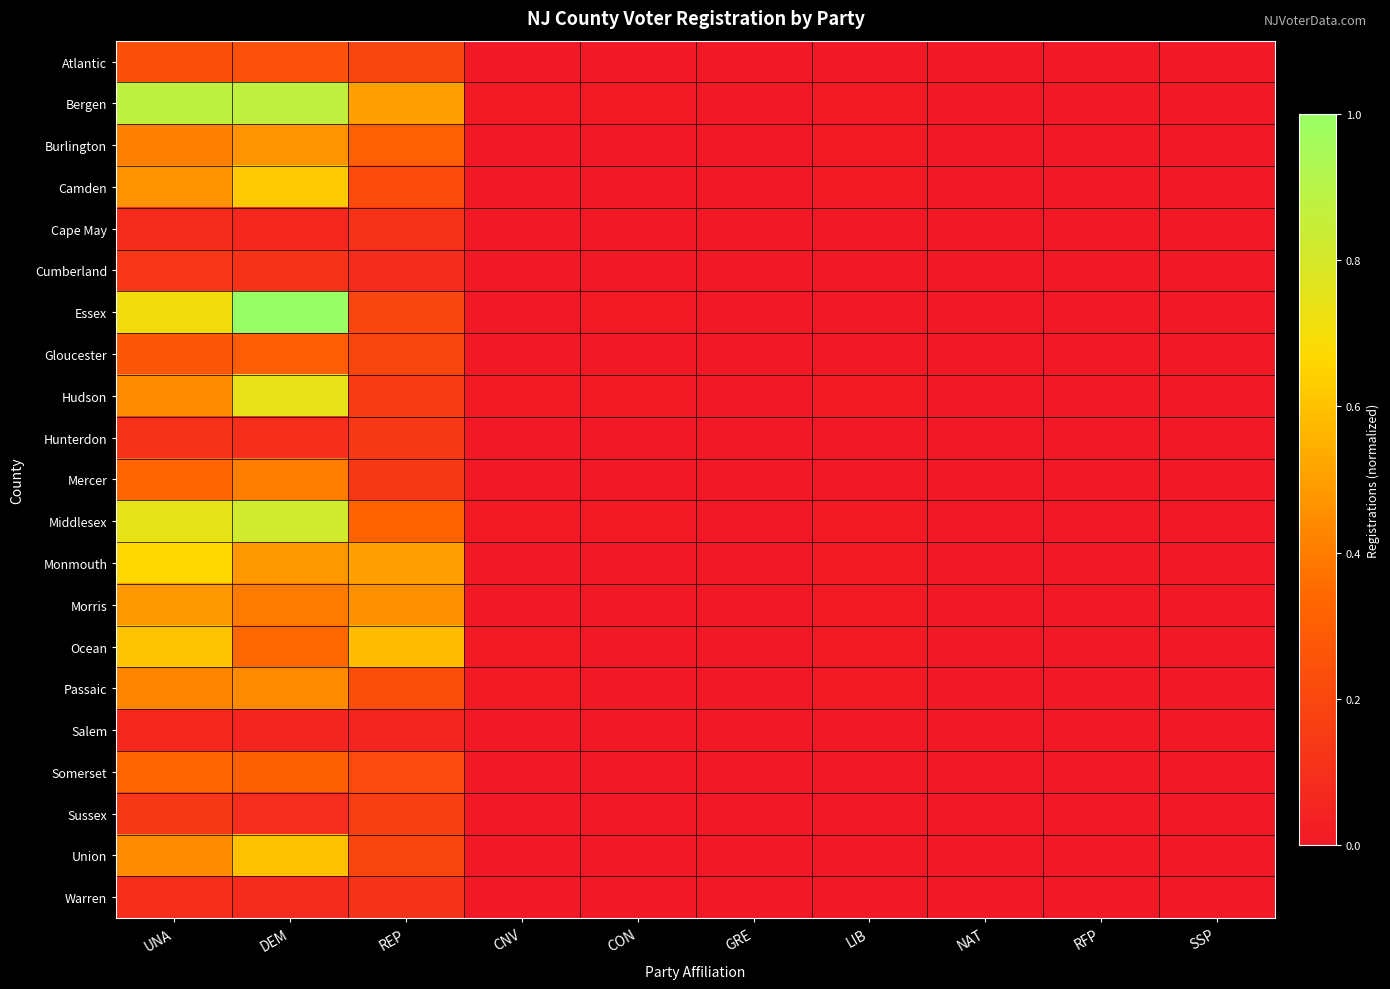

Between NAT and CON, which is larger?

CON